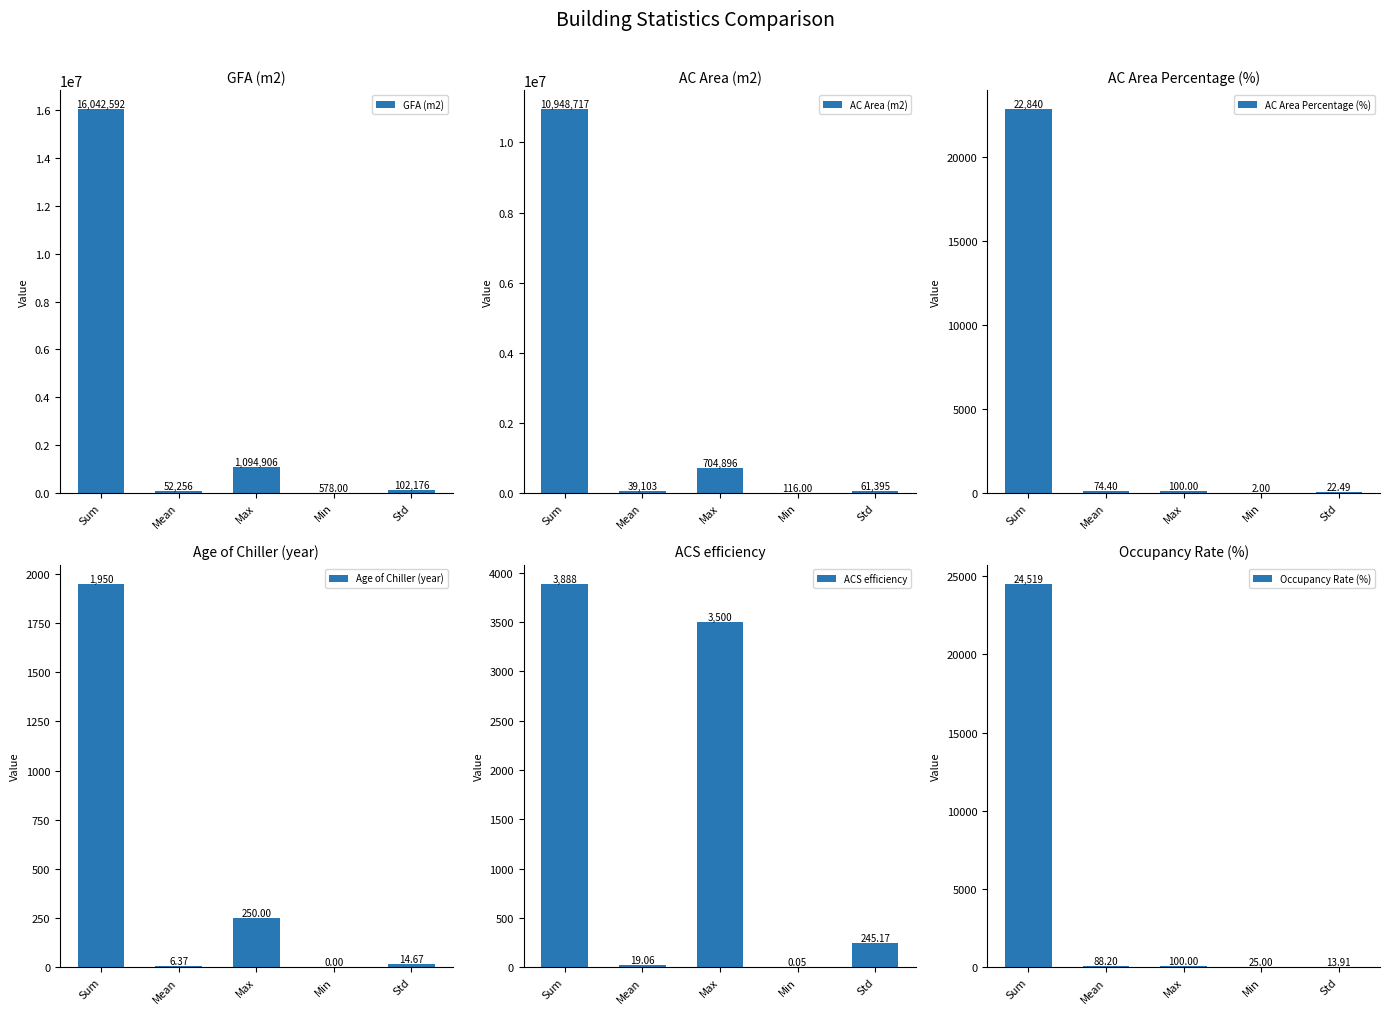

Where does the Occupancy Rate (%) series first go above 88?

Sum